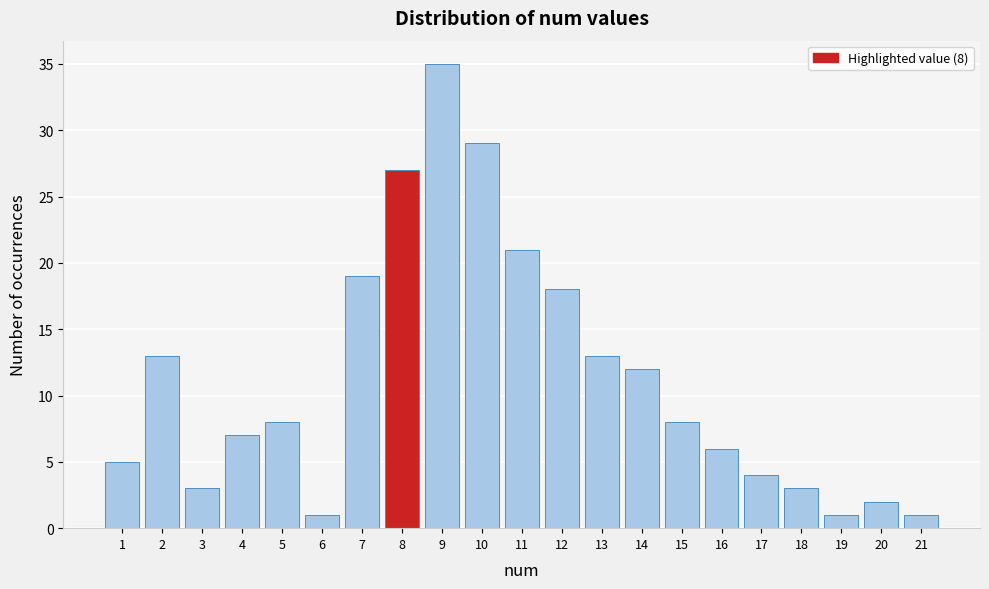

Reading left to right, transcribe all the data shown in this chart.

1=5	2=13	3=3	4=7	5=8	6=1	7=19	8=27	9=35	10=29	11=21	12=18	13=13	14=12	15=8	16=6	17=4	18=3	19=1	20=2	21=1